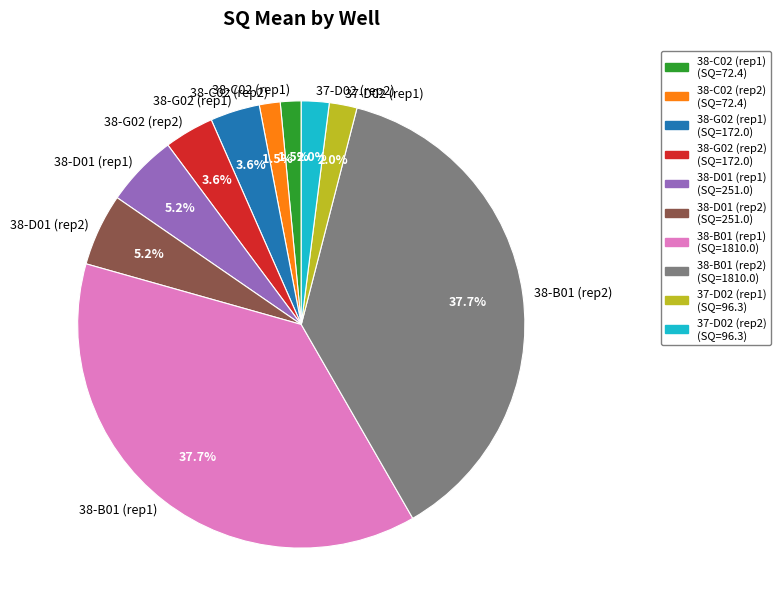

Is there a majority slice in this chart?

No